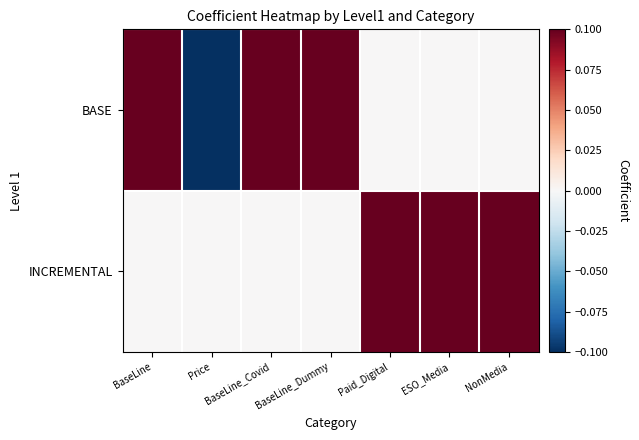

Reading left to right, what are all the values shown in this chart?

BASE: BaseLine=1	Price=-1	BaseLine_Covid=1	BaseLine_Dummy=1	Paid_Digital=0	ESO_Media=0	NonMedia=0
INCREMENTAL: BaseLine=0	Price=0	BaseLine_Covid=0	BaseLine_Dummy=0	Paid_Digital=1	ESO_Media=1	NonMedia=1